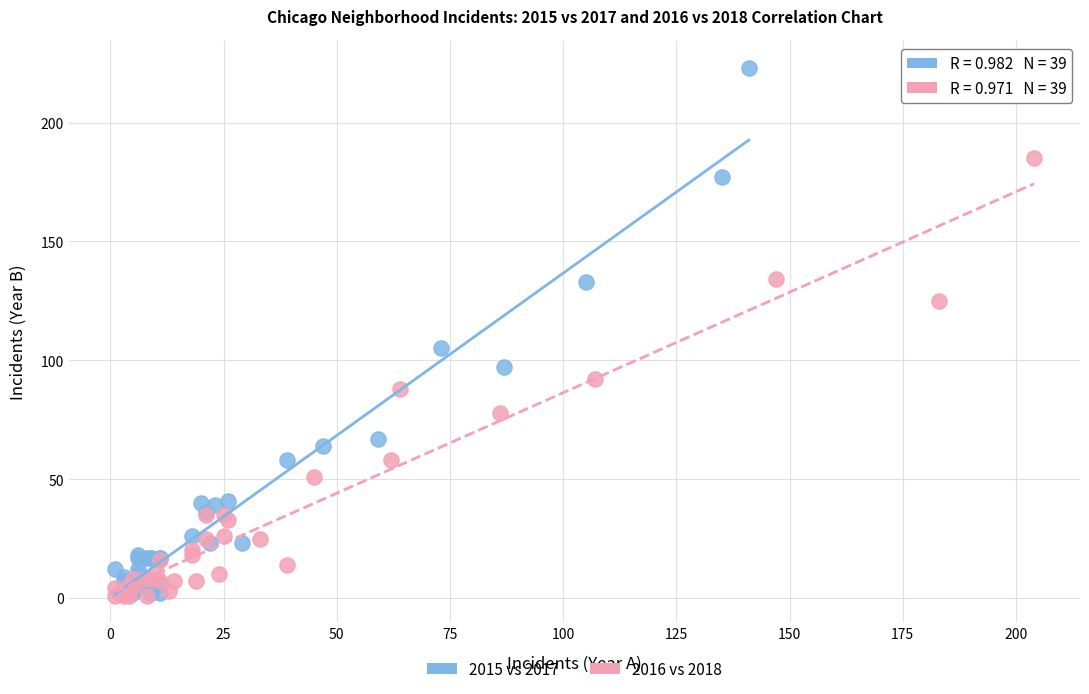

What are all the series names shown in the legend?

2015 vs 2017, 2016 vs 2018